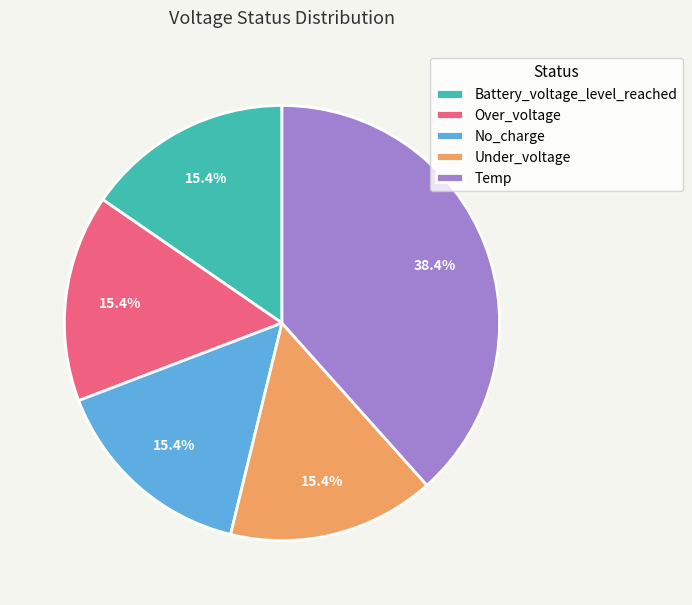

To the nearest percent, what percentage of the pie is Battery_voltage_level_reached?

15%